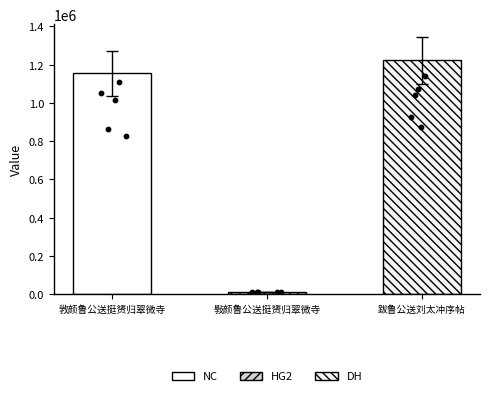

Between 跋鲁公送刘太冲序帖 and 斅颜鲁公送挺赟归翠微寺, which is larger?

跋鲁公送刘太冲序帖